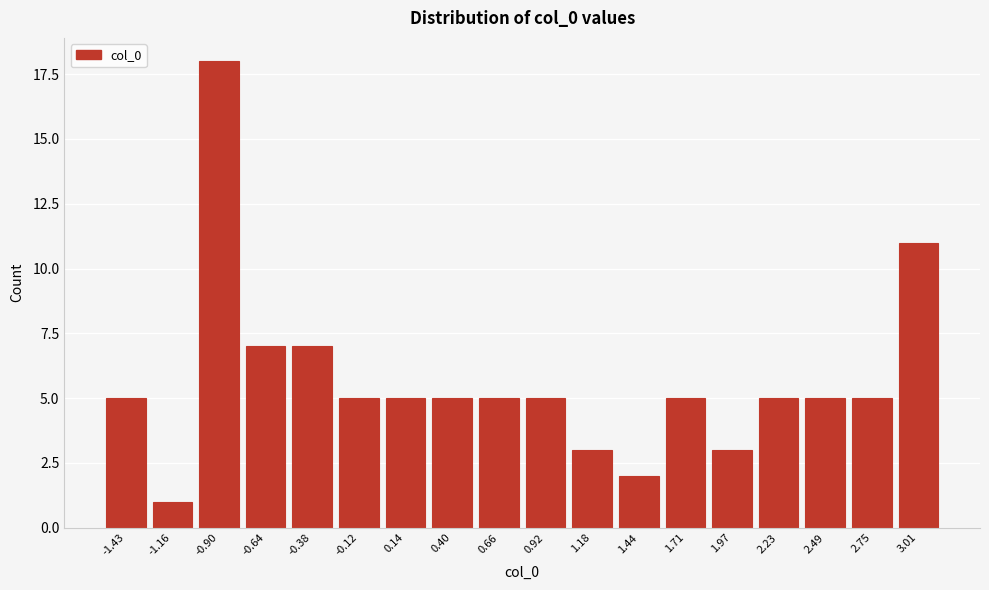

Reading right to left, what are all the values shown in this chart?

11	5	5	5	3	5	2	3	5	5	5	5	5	7	7	18	1	5